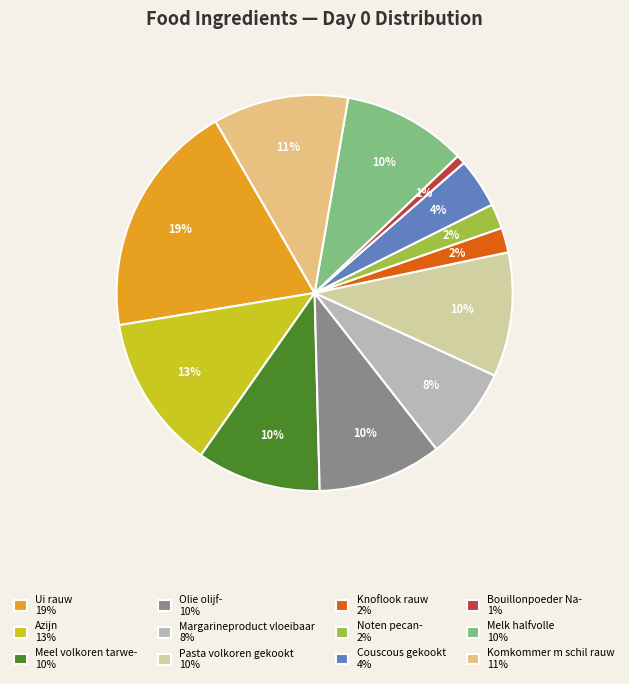

To the nearest percent, what is the combined percentage of Couscous gekookt 4% and Komkommer m schil rauw 11%?

15%